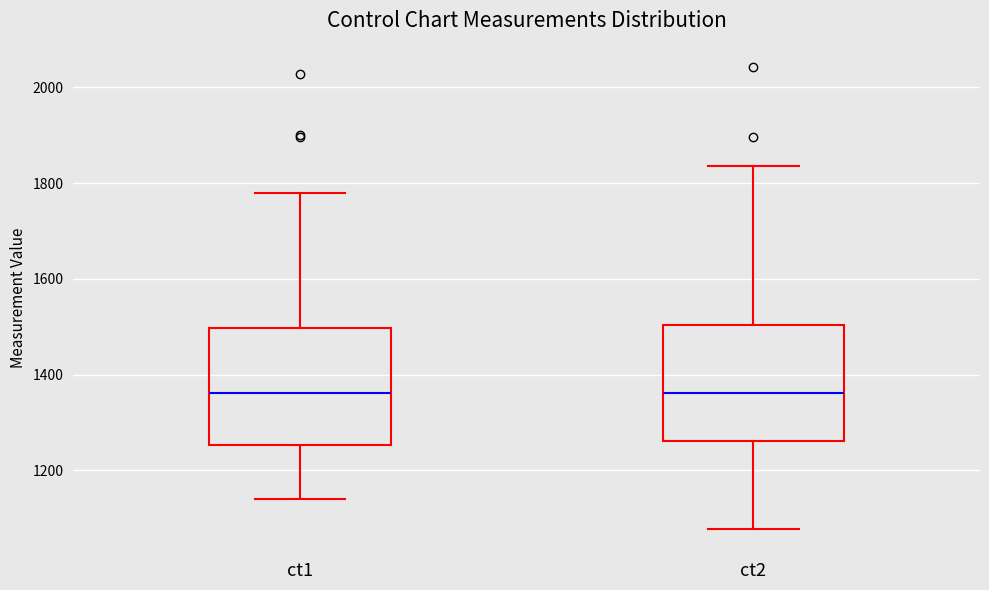

Where does the lower whisker of the box for ct2 end on the y-axis? The values are not printed on the chart, so give them approximately, as read against the axis.

1080